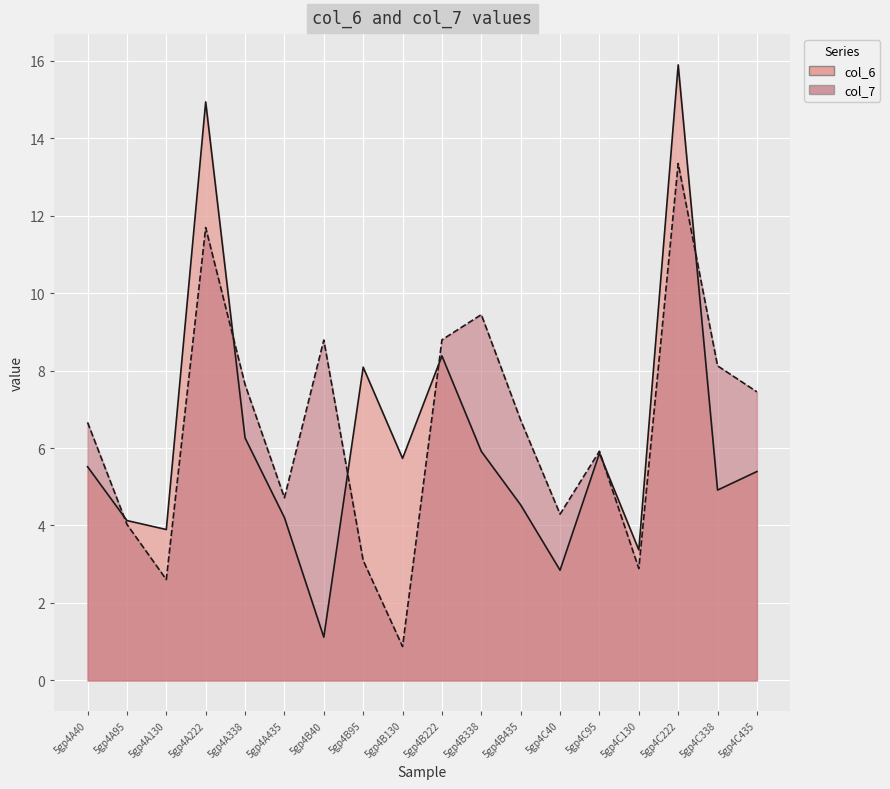

The col_7 series shows 4.4 at 5gp4B95. True or false?

False